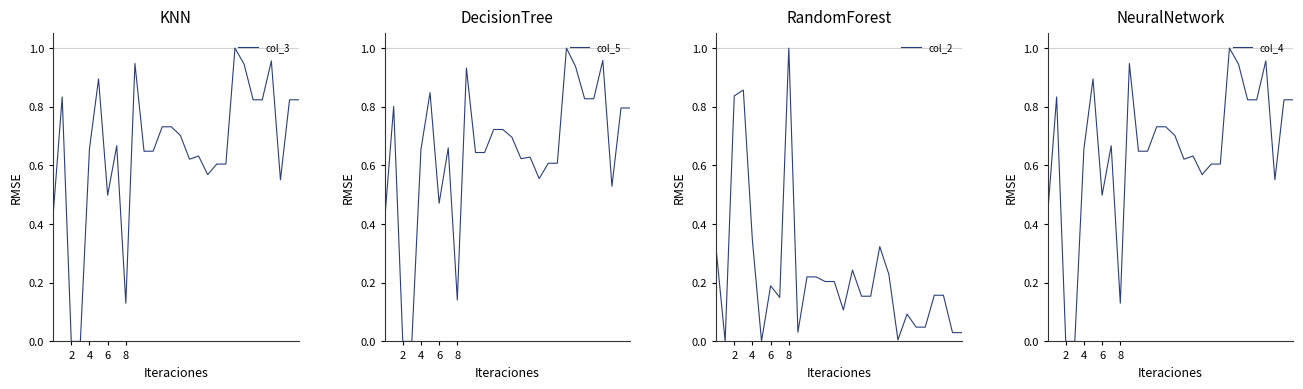

Reading left to right, what are all the values shown in this chart?

col_3: 0.4	0.8	0.0	0.0	0.7	0.9	0.5	0.7	0.1	0.9	0.6	0.6	0.7	0.7	0.7	0.6	0.6	0.6	0.6	0.6	1.0	0.9	0.8	0.8	1.0	0.6	0.8	0.8
col_5: 0.4	0.8	0.0	0.0	0.7	0.8	0.5	0.7	0.1	0.9	0.6	0.6	0.7	0.7	0.7	0.6	0.6	0.6	0.6	0.6	1.0	0.9	0.8	0.8	1.0	0.5	0.8	0.8
col_2: 0.3	0.0	0.8	0.9	0.3	0.0	0.2	0.1	1.0	0.0	0.2	0.2	0.2	0.2	0.1	0.2	0.2	0.2	0.3	0.2	0.0	0.1	0.0	0.0	0.2	0.2	0.0	0.0
col_4: 0.4	0.8	0.0	0.0	0.7	0.9	0.5	0.7	0.1	0.9	0.6	0.6	0.7	0.7	0.7	0.6	0.6	0.6	0.6	0.6	1.0	0.9	0.8	0.8	1.0	0.6	0.8	0.8